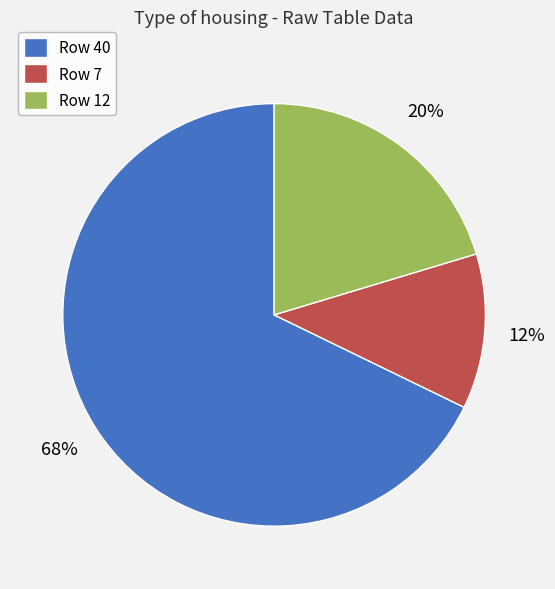

Count the number of slices in the pie.

3